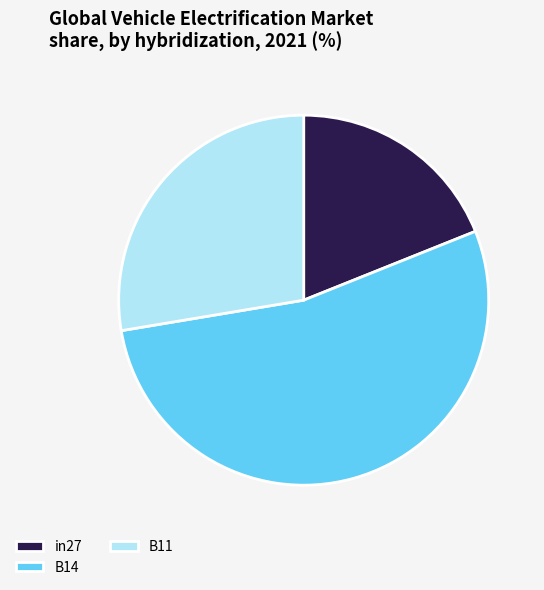

Count the number of slices in the pie.

3